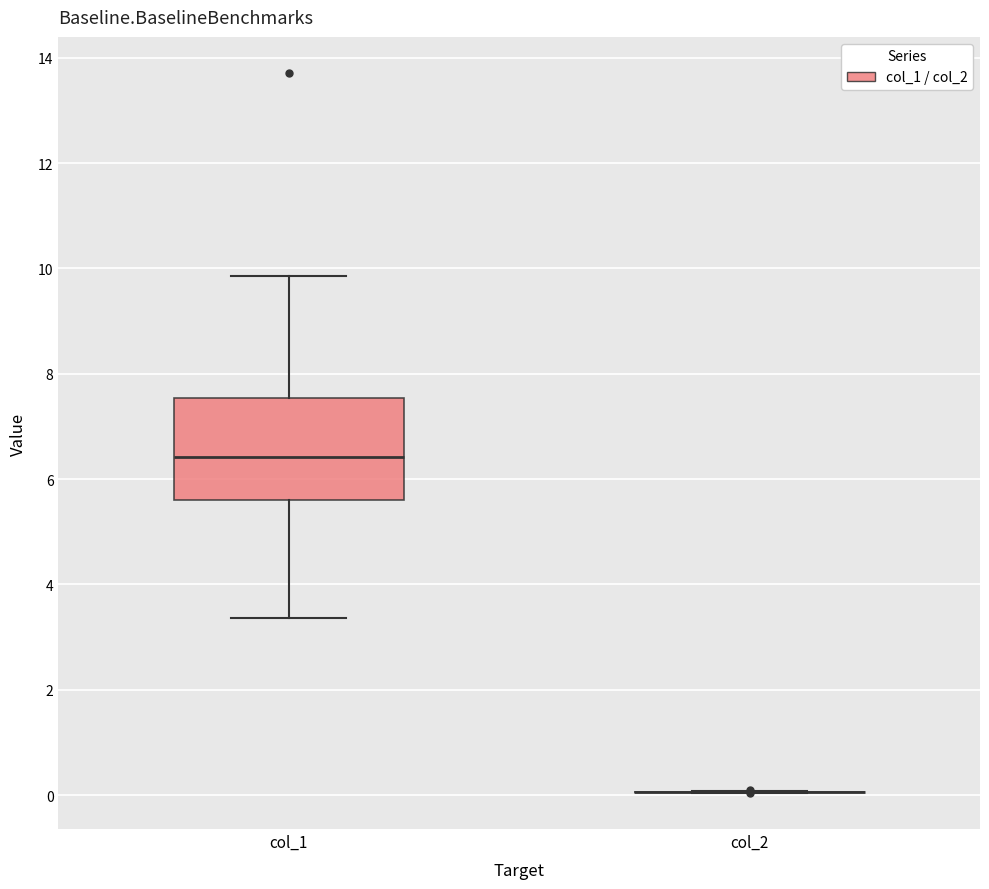

Comparing the boxes themselves (not the whiskers), which one is the tallest?

col_1